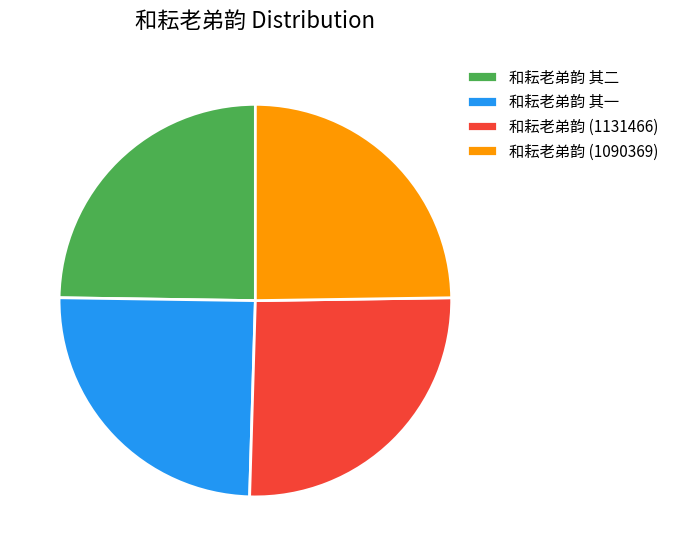

What is the ratio of the value at 和耘老弟韵 (1131466) to the value at 和耘老弟韵 (1090369)?

1.0